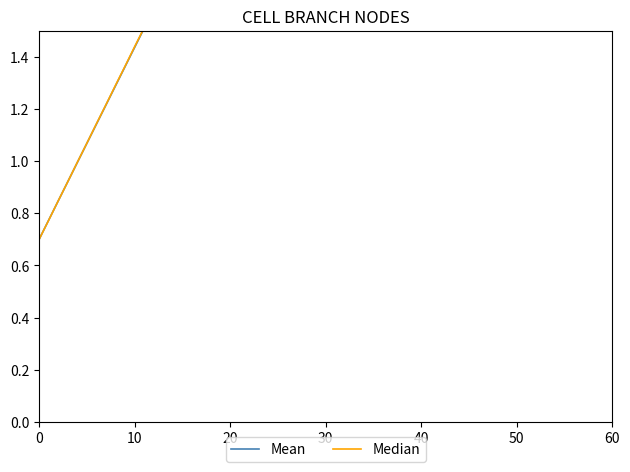

What is the label of the 17th point from the left?

16